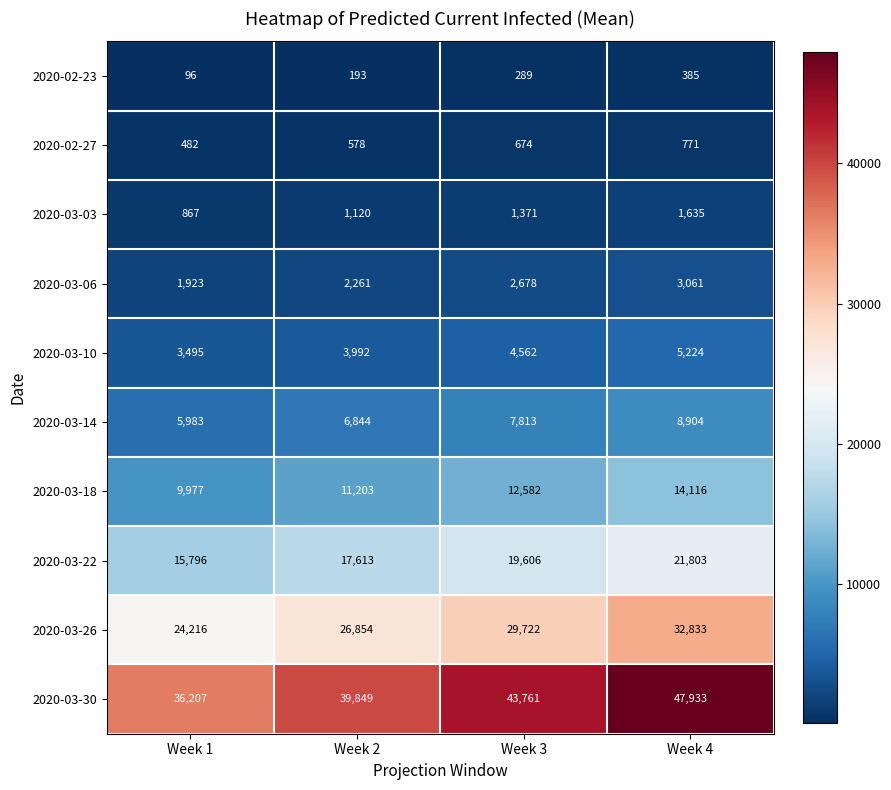

How many values in the 2020-03-30 series are below 43761?

2